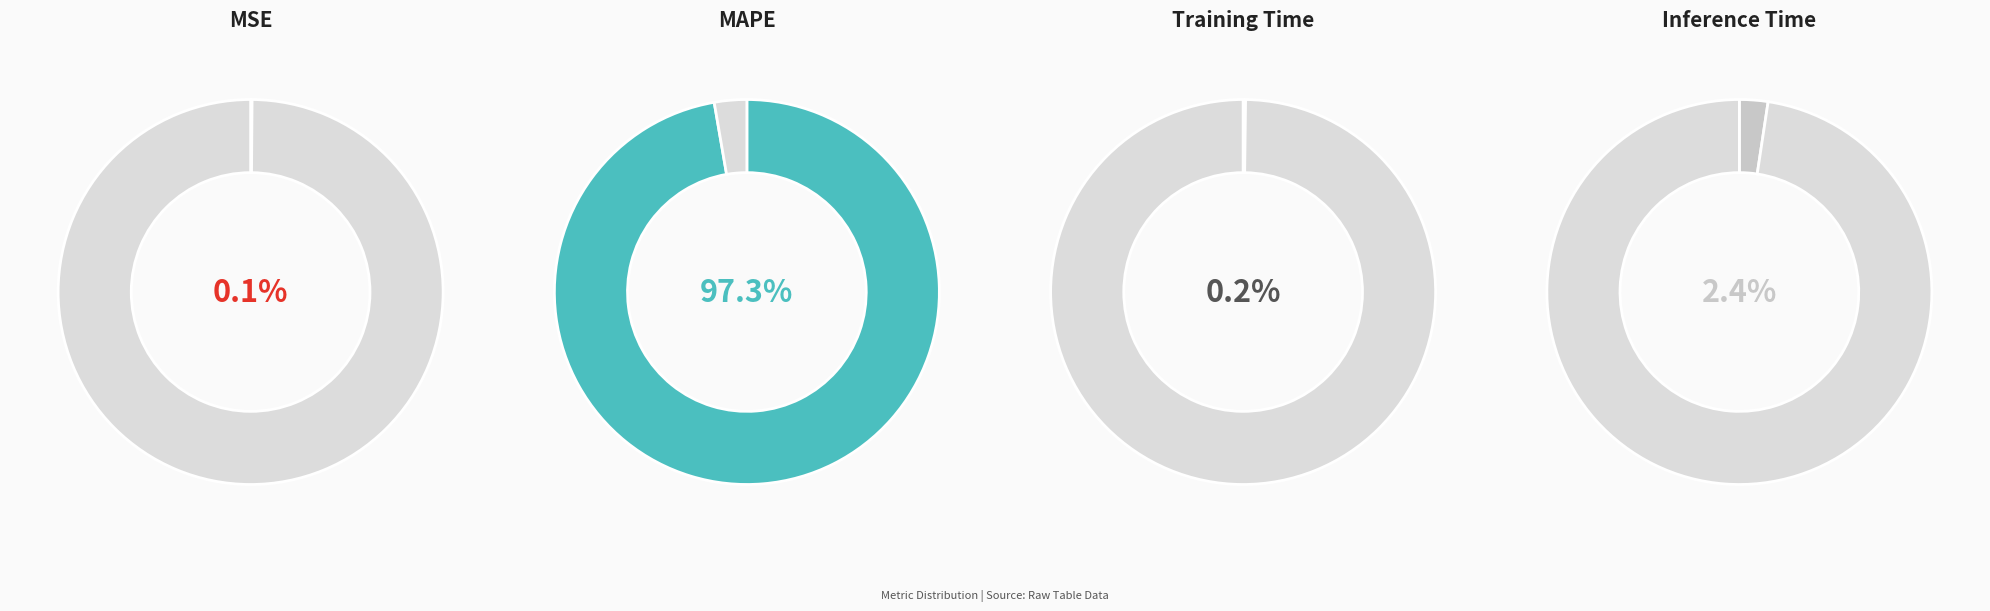

Is MAPE the majority of the pie?

Yes